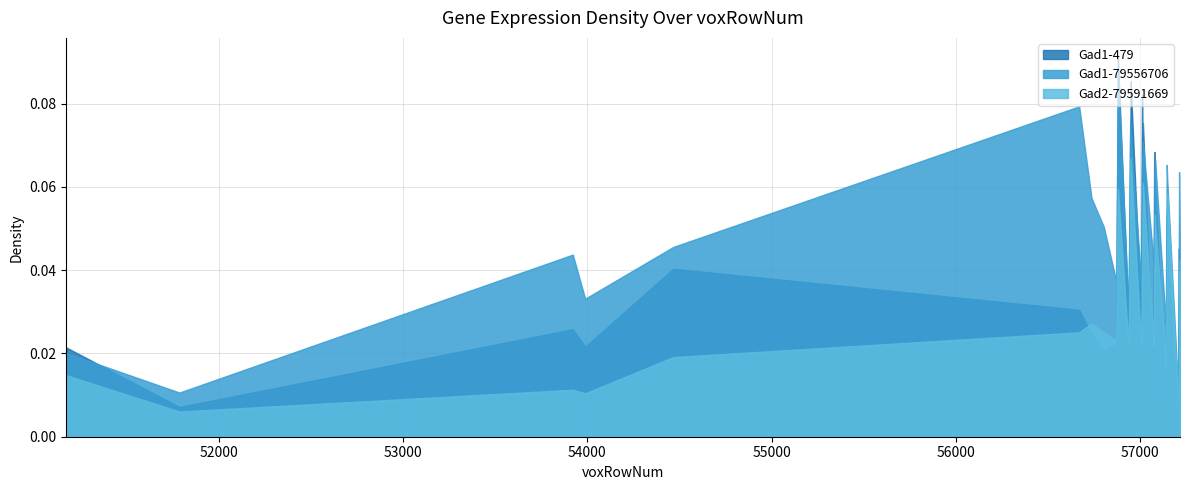

Rank the series by their maximum value, from lowest to highest.

Gad2-79591669, Gad1-79556706, Gad1-479